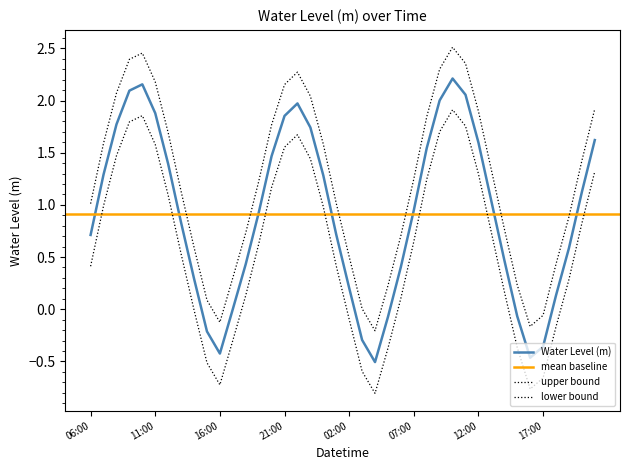

What is the difference between the maximum and minimum values?

2.7